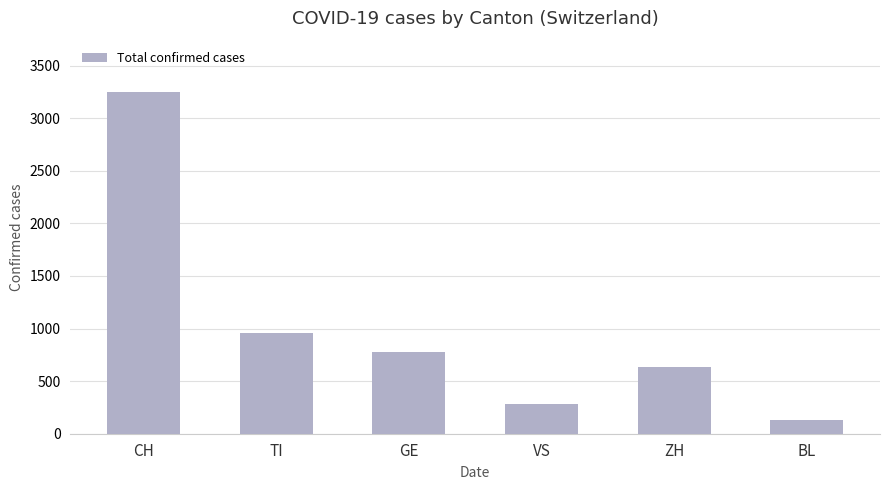

Is it true that the value at ZH is 1069?

False